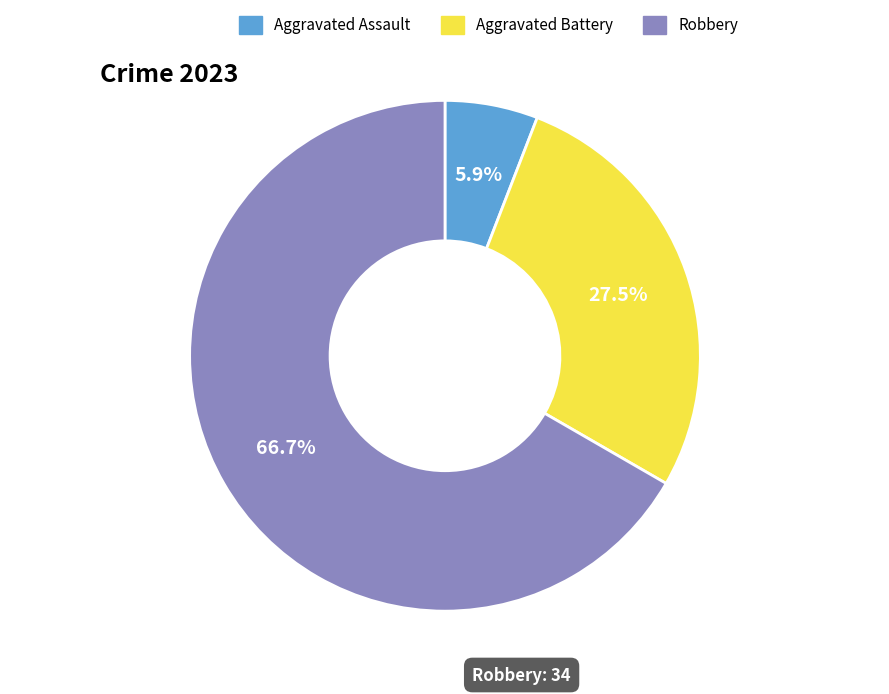

Do Robbery and Aggravated Battery together represent more than half of the pie?

Yes